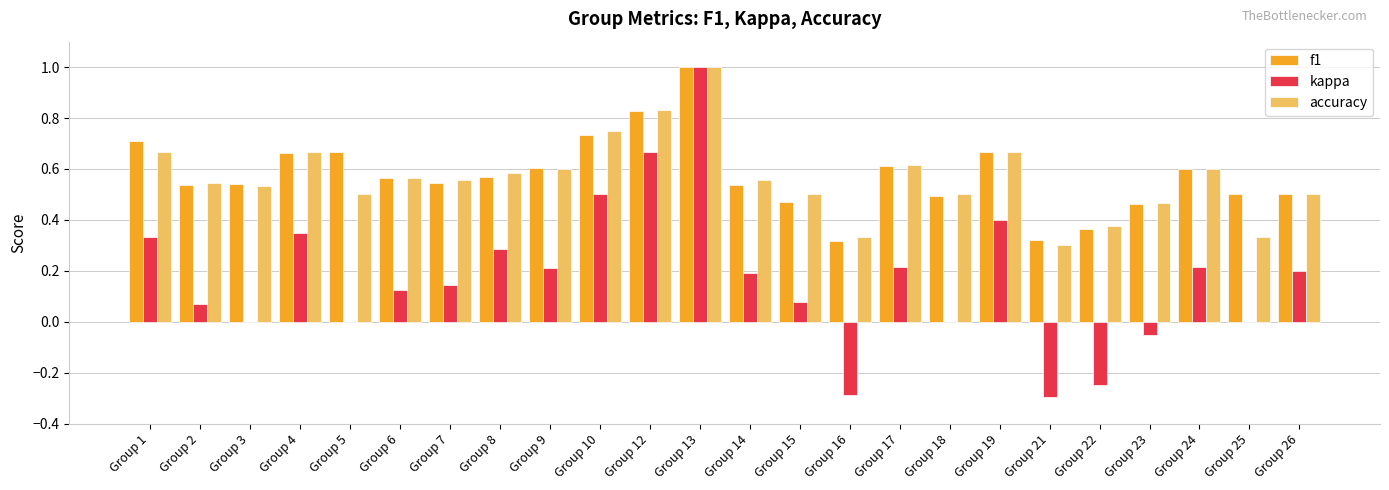

What is the total value across all series at Group 23?

0.9